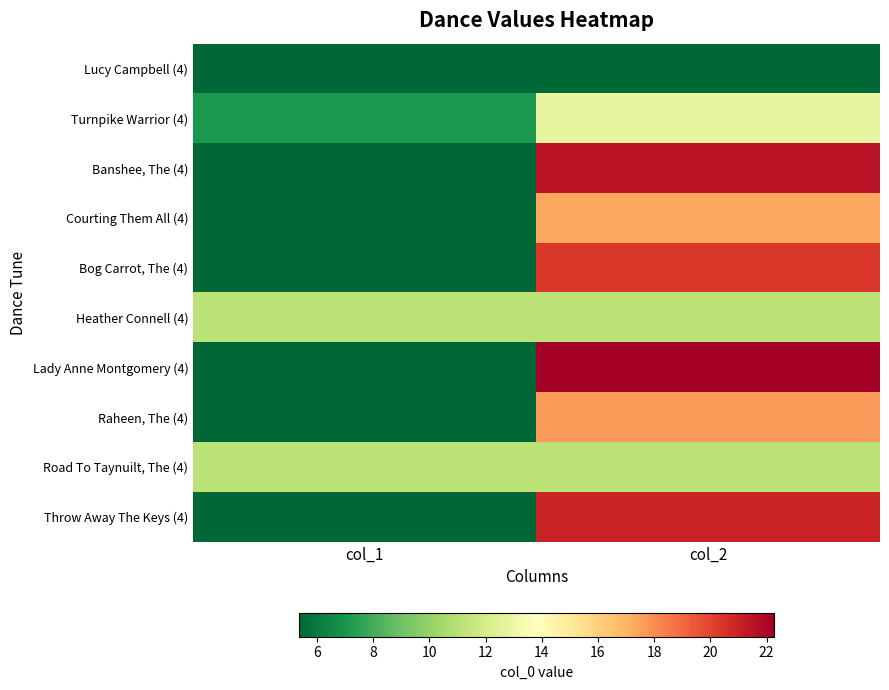

What is the spread (max minus min) of values at col_2?

17.1